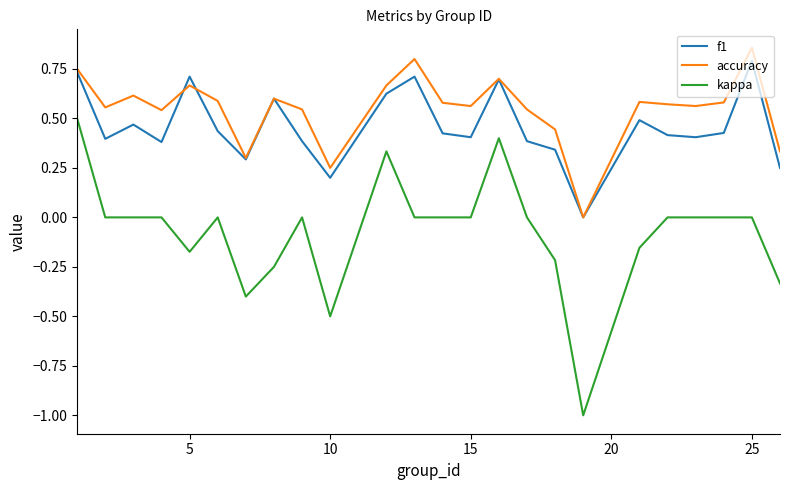

Which series has the largest range (max minus min)?

kappa